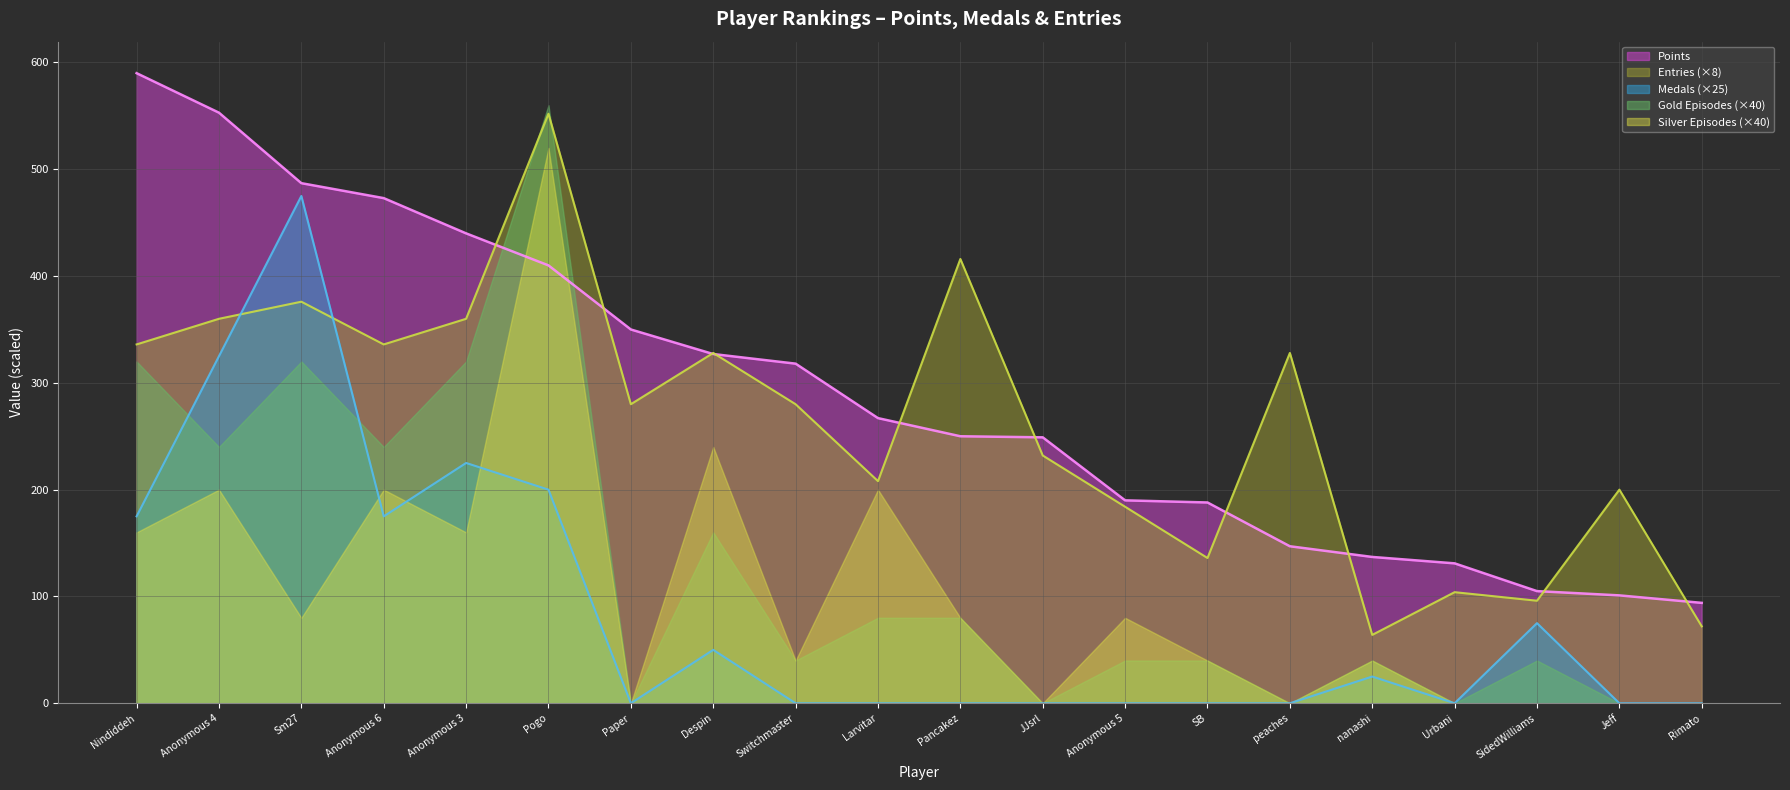

The Medals series shows 184 at SB. True or false?

False